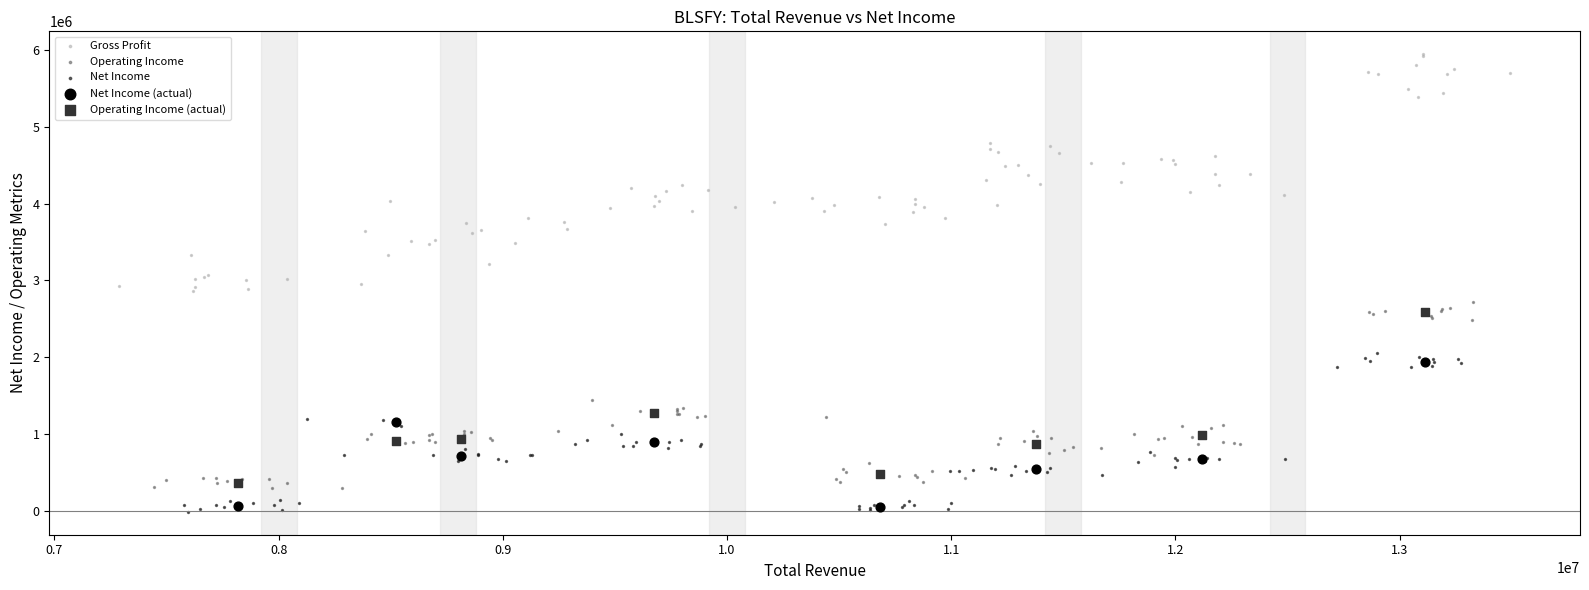

Which series reaches the maximum Y coordinate?

Gross Profit